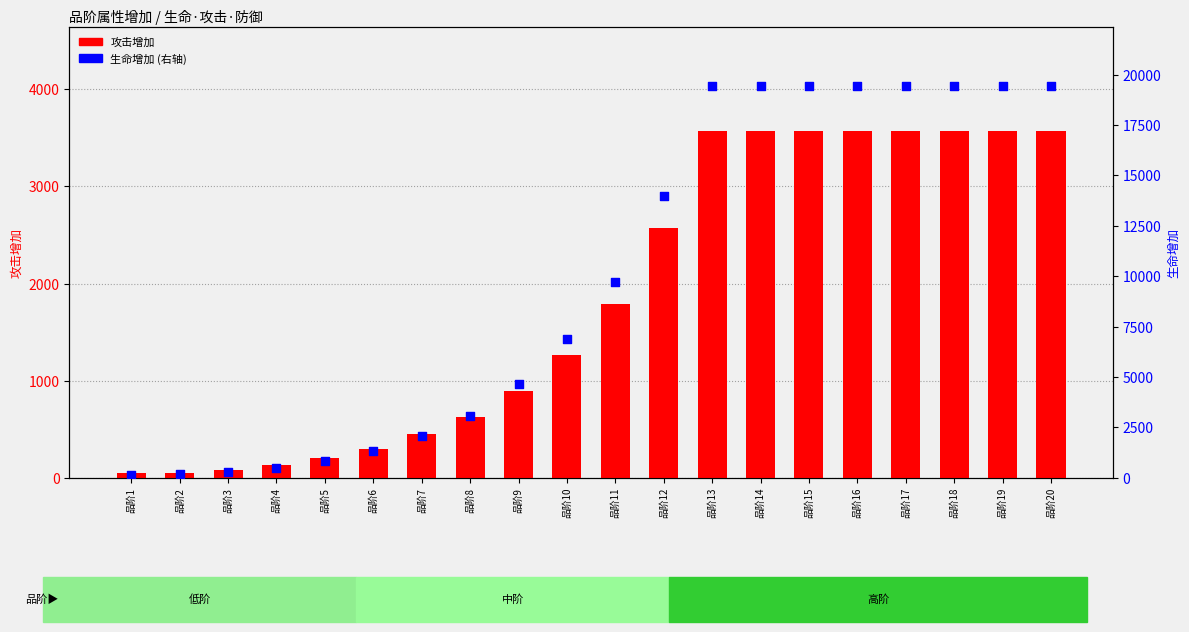

Which series has the widest spread of Y values?

生命增加